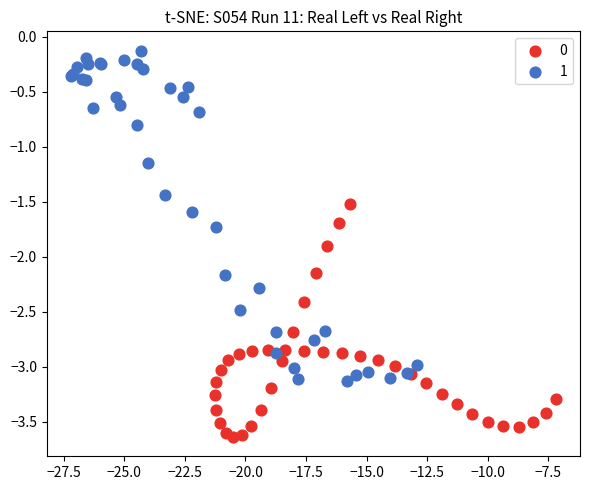

Which series reaches the maximum Y coordinate?

1